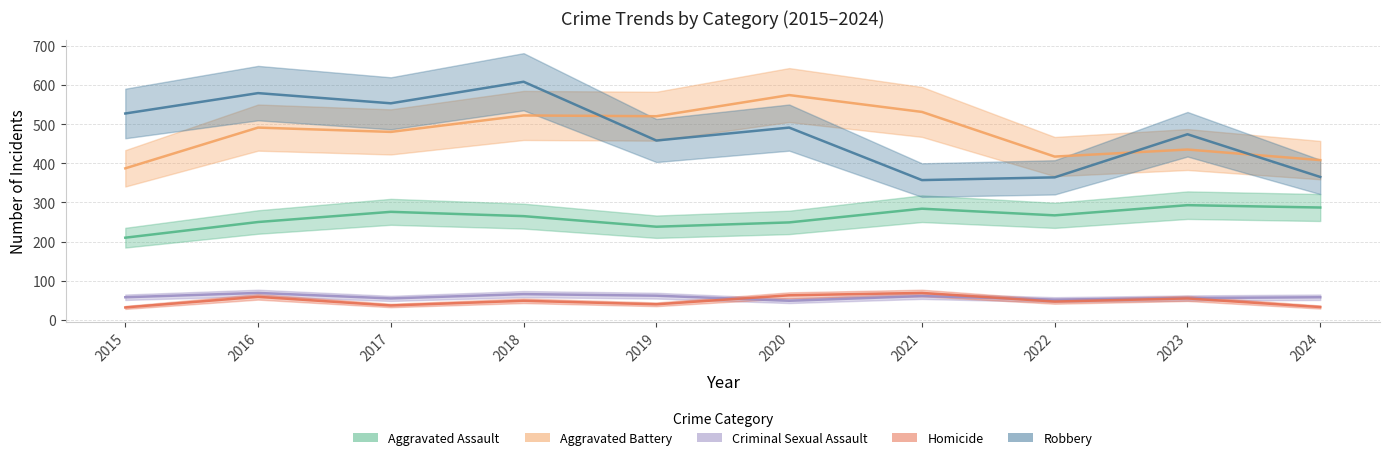

What is the difference between the maximum and minimum values in the Aggravated Battery series?

187